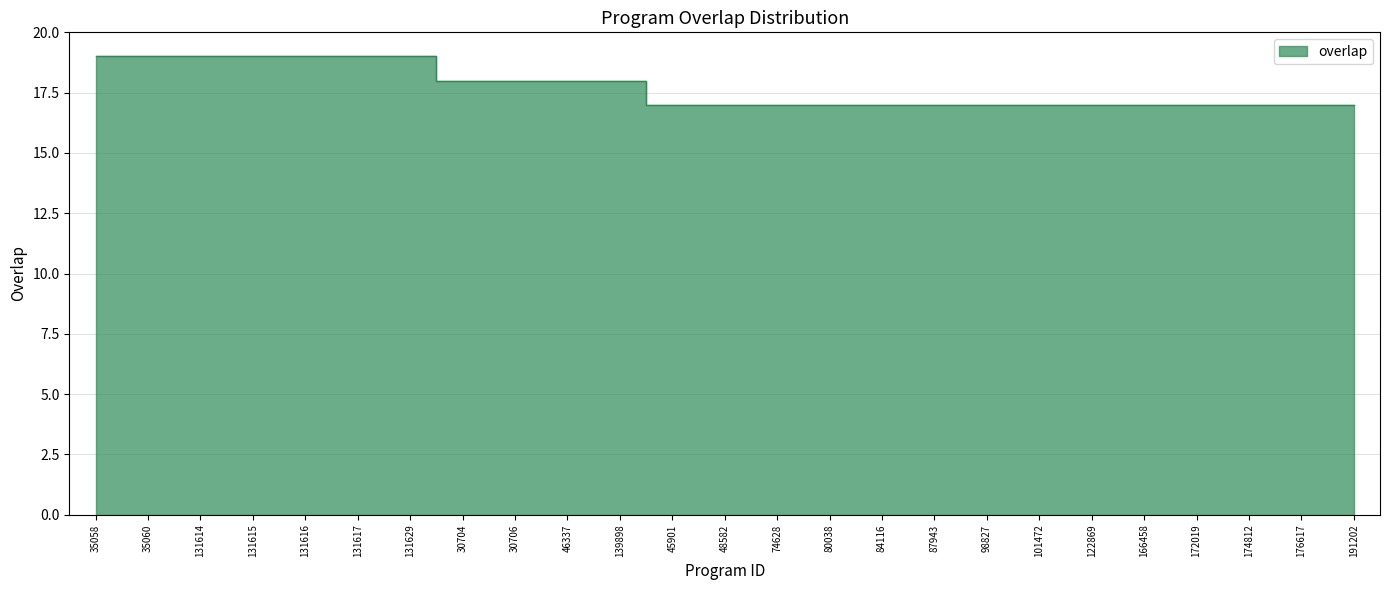

What is the sum of all values?

443